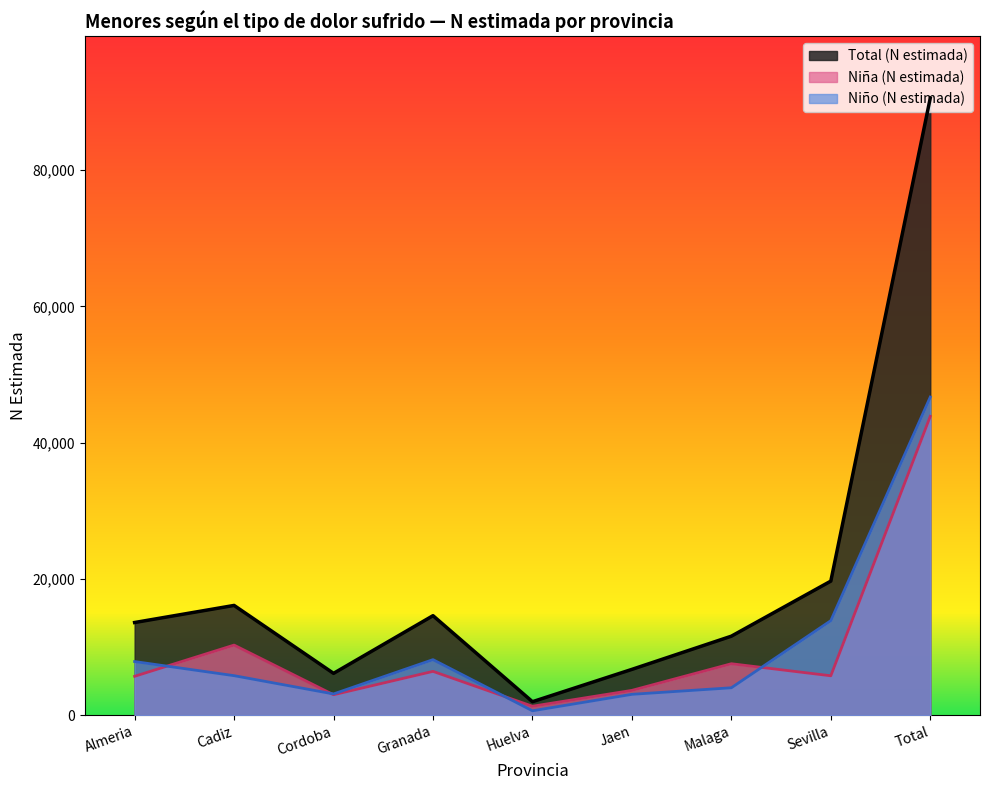

How many data points in Niña (N estimada) are less than 5803?

4